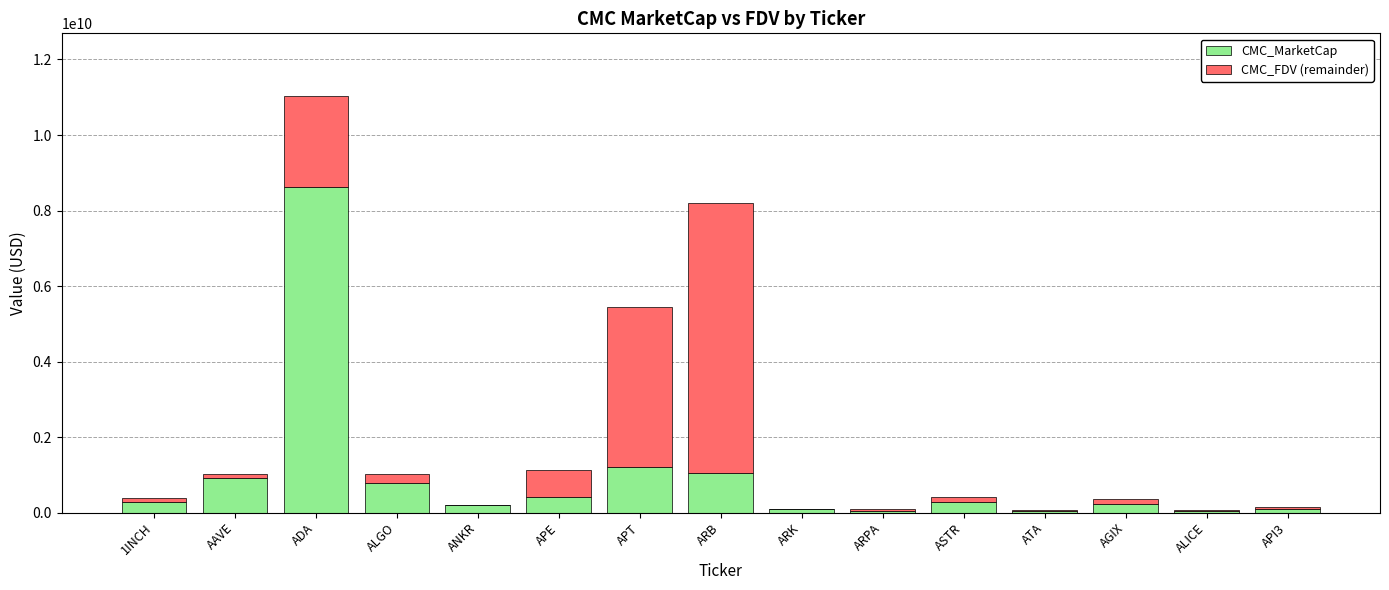

Read the CMC_MarketCap value at ARB.

1045811706.2